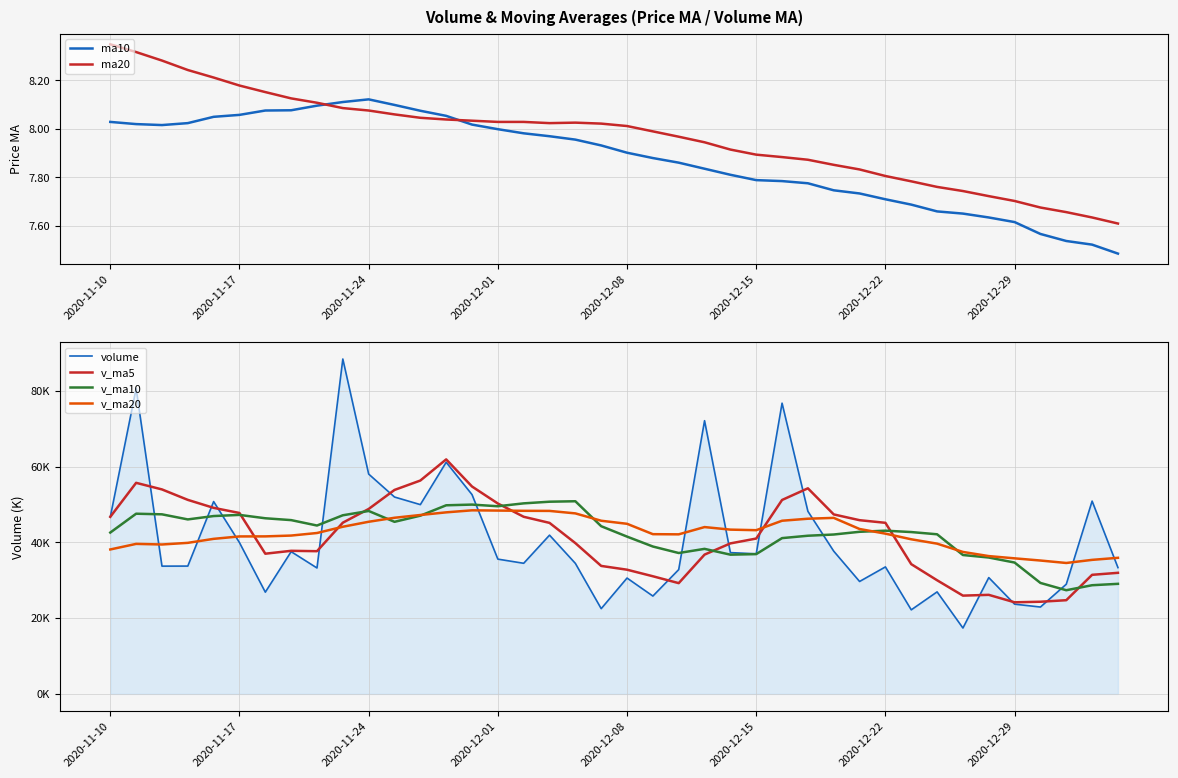

Is the value of ma20 at 37 greater than the value of ma10 at 14?

No